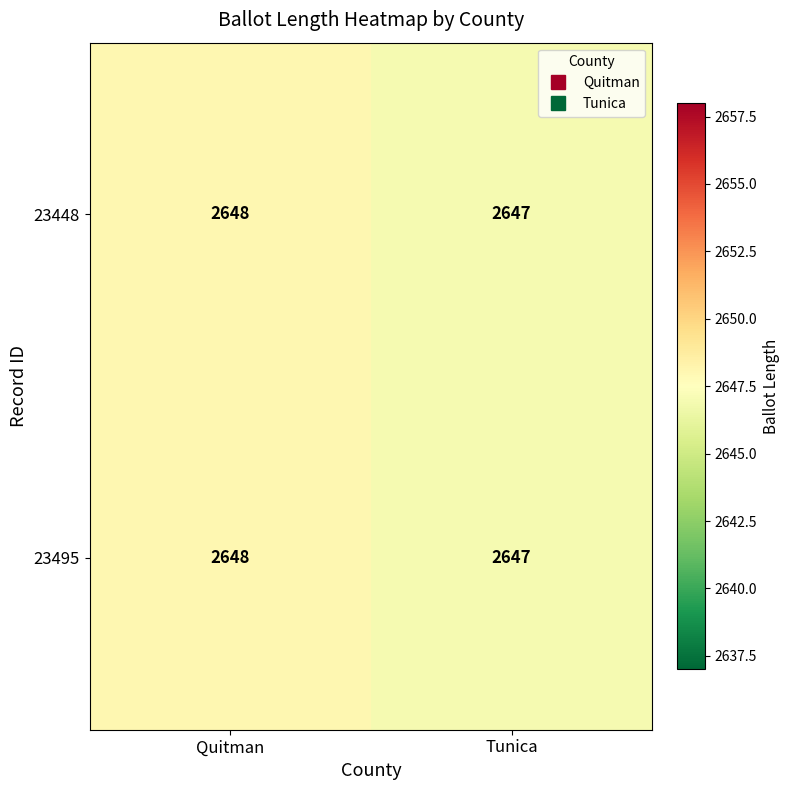

Rank the categories by 23448 value from highest to lowest.

Quitman, Tunica